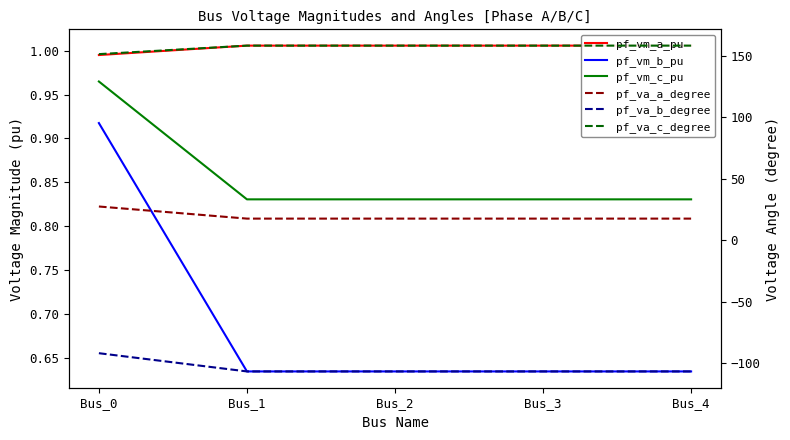

At Bus_0, list the series in order from smallest to largest.

pf_va_b_degree, pf_vm_b_pu, pf_vm_c_pu, pf_vm_a_pu, pf_va_a_degree, pf_va_c_degree